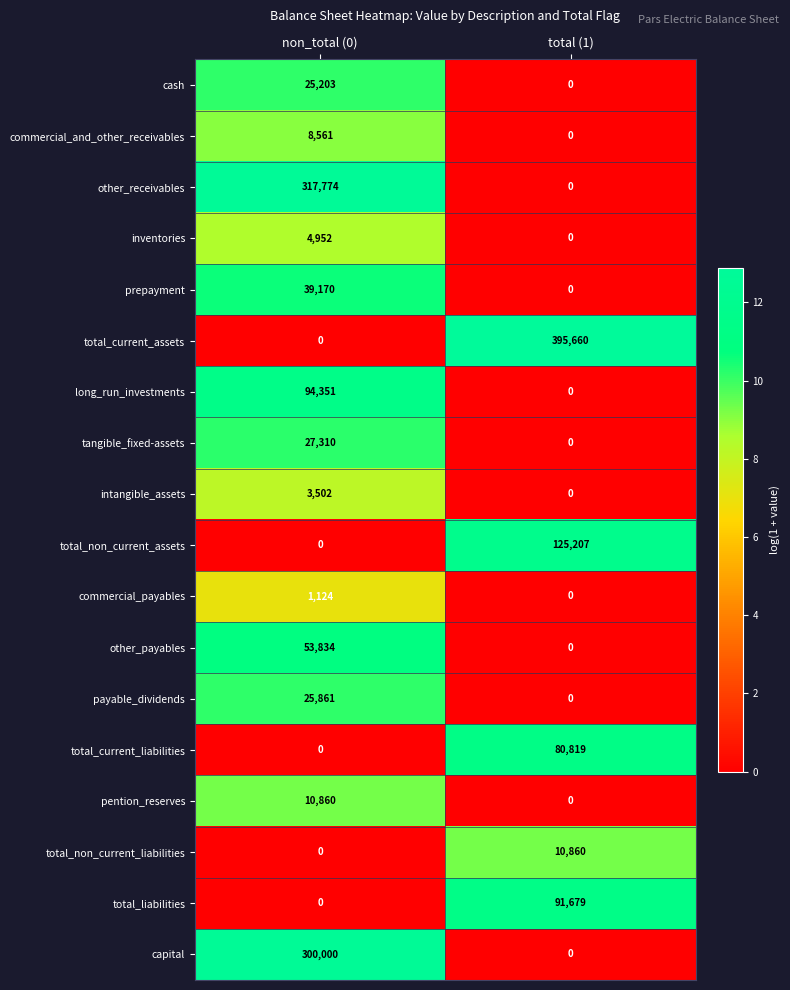

Is it true that total_non_current_assets equals 43573 at non_total (0)?

False